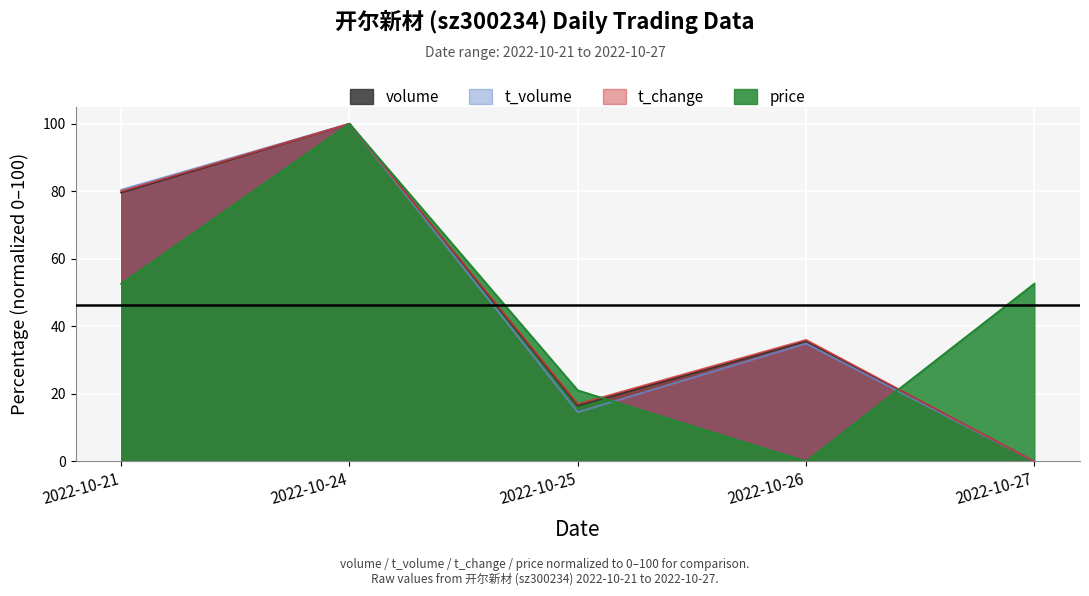

In volume, how many points are lower than both neighbors (excluding endpoints)?

1